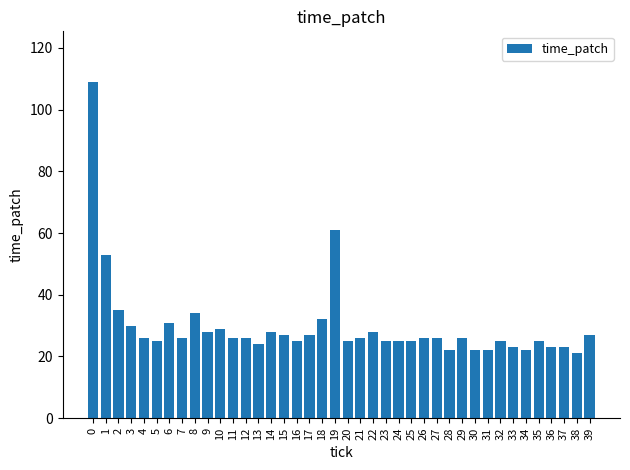

Is it true that the value at 5 is 16?

False